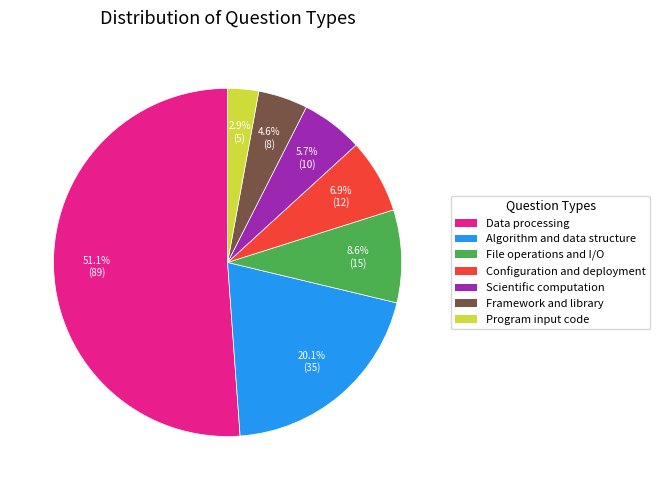

How much of the chart is everything except Configuration and deployment?

93.1%